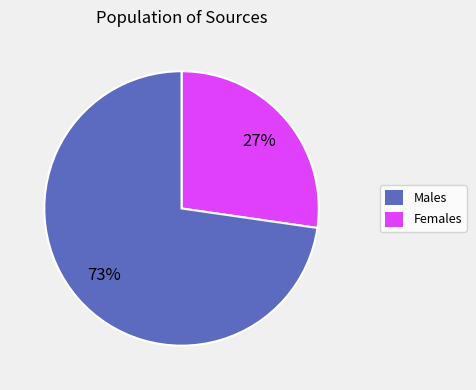

To the nearest percent, what is the average slice percentage?

50%